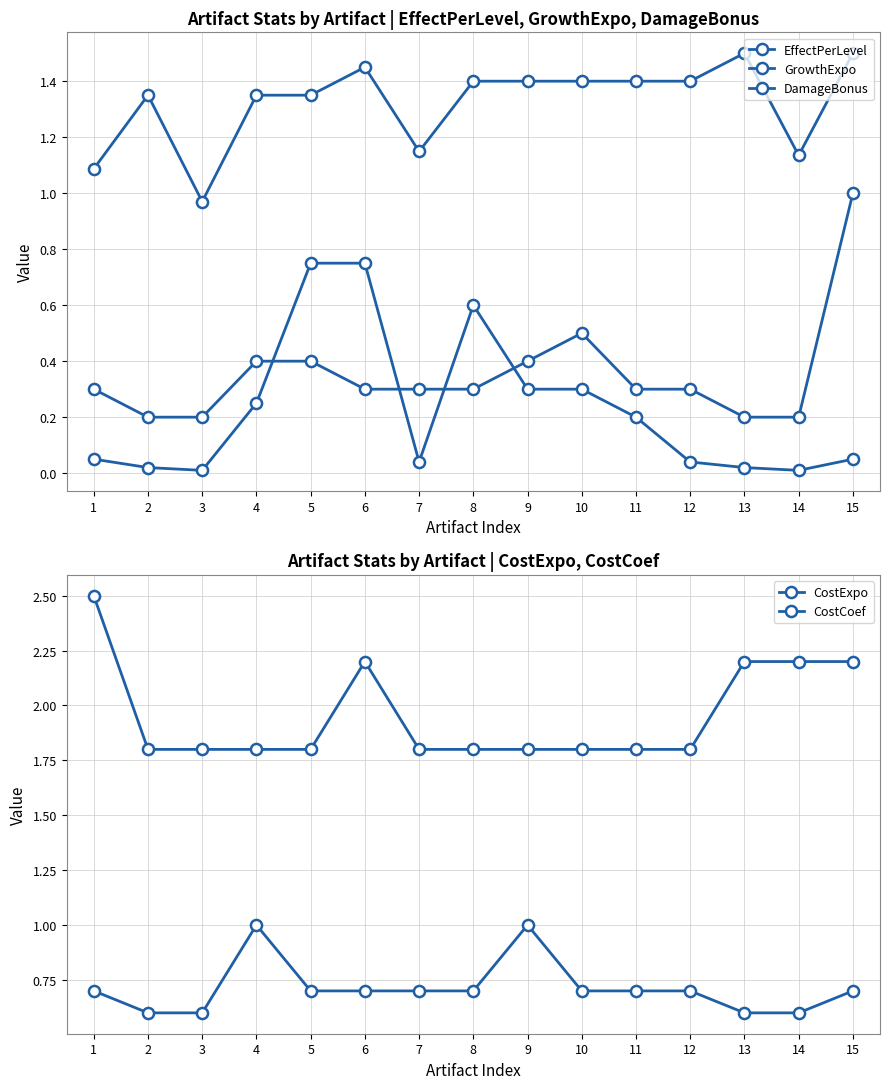

What is the total value across all series at 9?

4.9